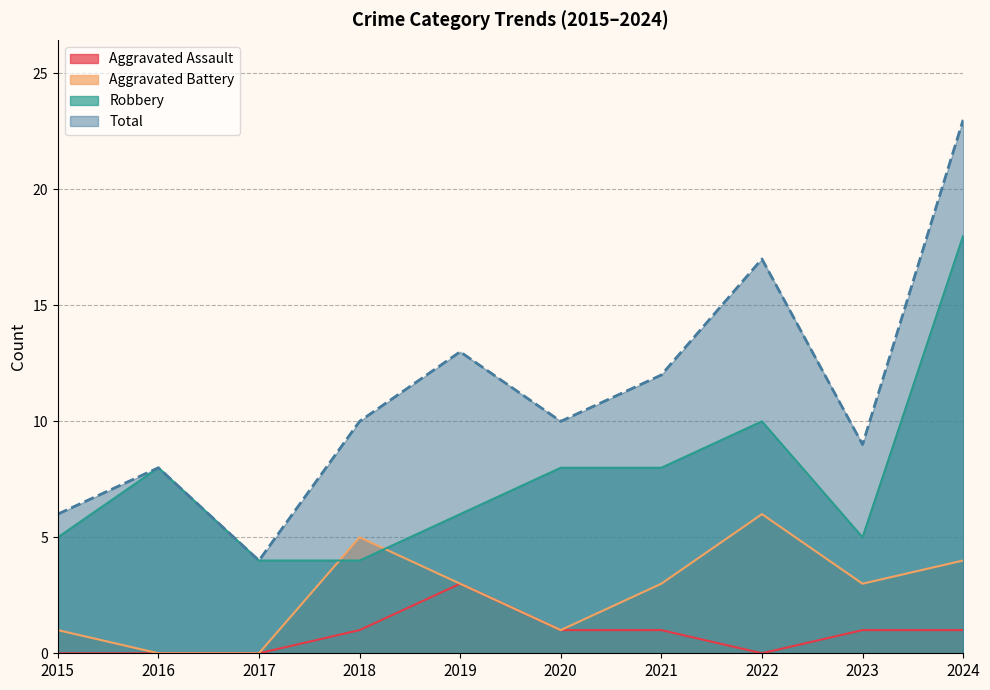

What is the difference between the highest and lowest values at 2020?

9